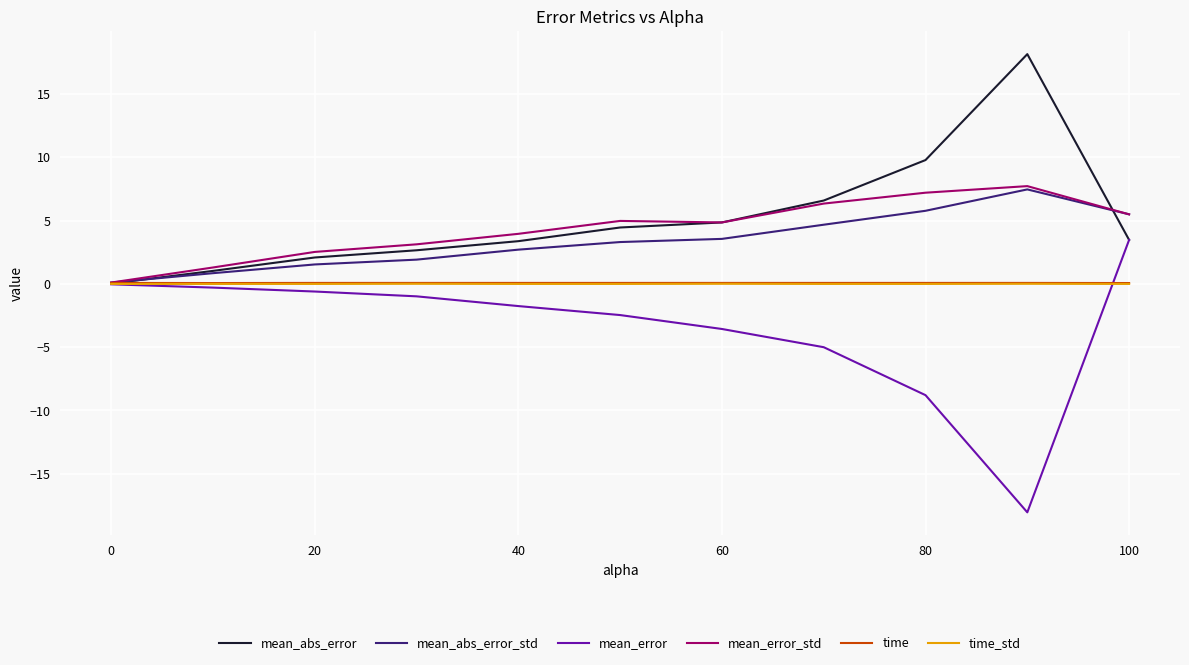

Which series has the largest total across all categories?

mean_abs_error